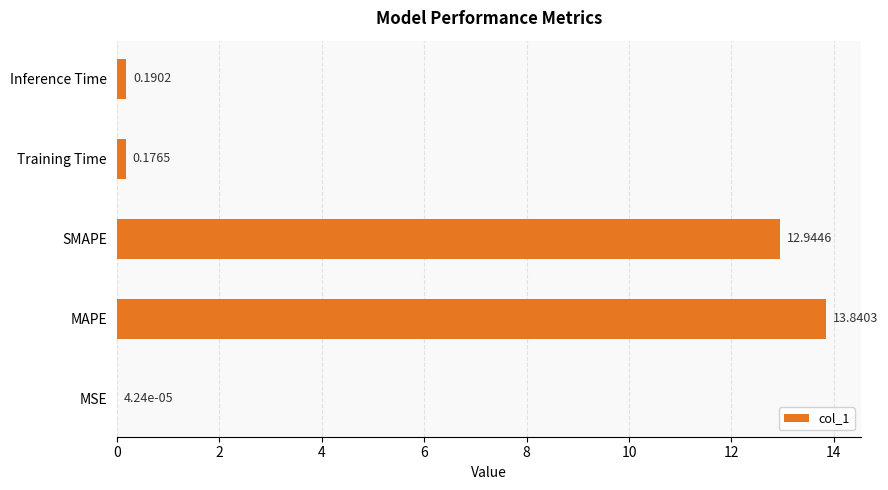

Which label corresponds to the largest value in the chart?

MAPE